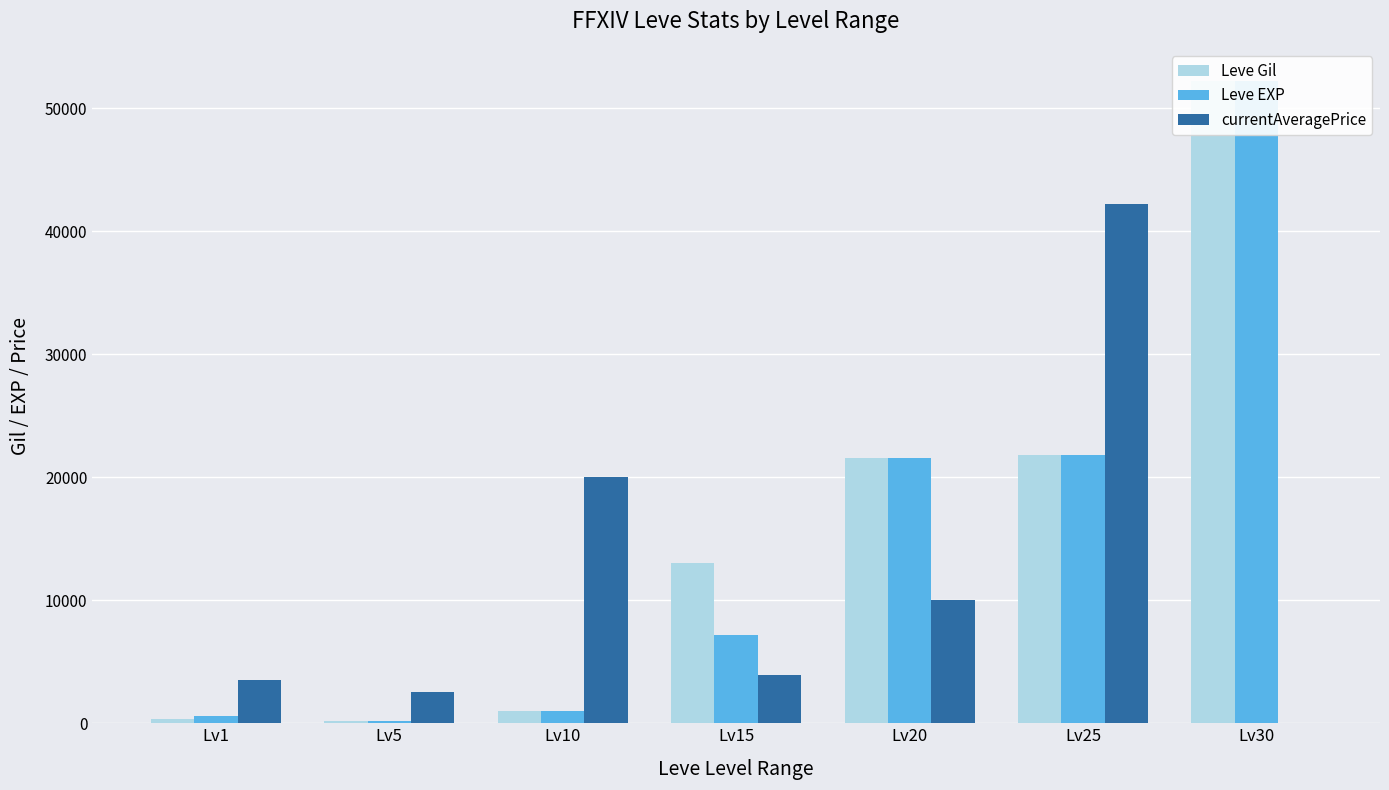

Rank the series at Lv10 from lowest to highest value.

Leve Gil, Leve EXP, currentAveragePrice